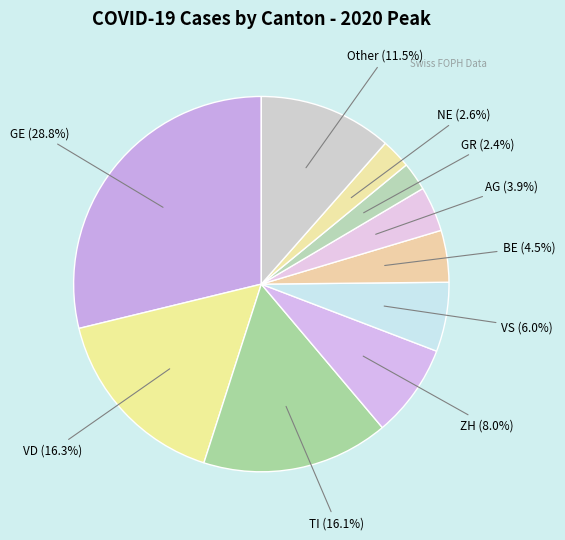

Which slice is the largest?

GE (28.8%)